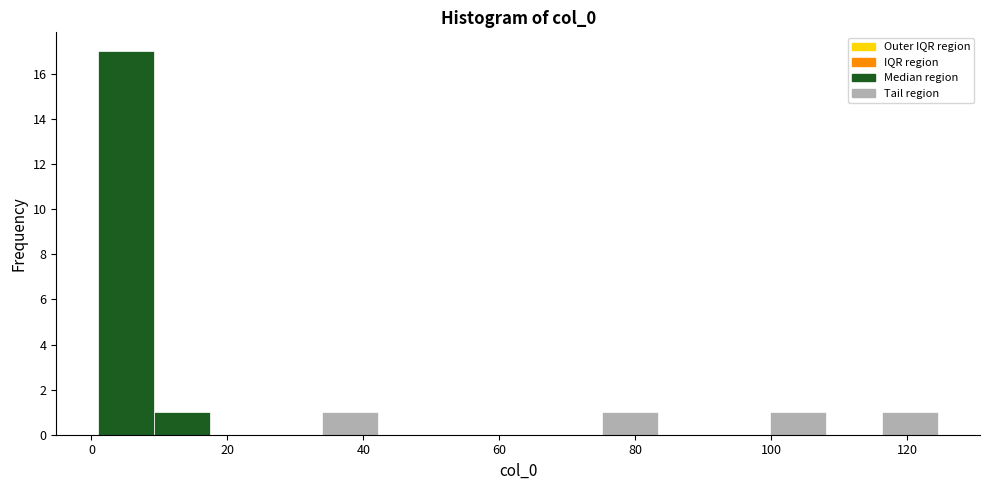

Reading left to right, transcribe this chart: for each bar, give the range it covers on the x-axis and its height. Neither the bar edges nor the heights are printed on the chart, so give them approximately, as read against the axes.

2 to 10: 17
10 to 18: 1
18 to 26: 0
26 to 34: 0
34 to 42: 1
42 to 50: 0
50 to 58: 0
58 to 66: 0
66 to 76: 0
76 to 84: 1
84 to 92: 0
92 to 100: 0
100 to 108: 1
108 to 116: 0
116 to 124: 1